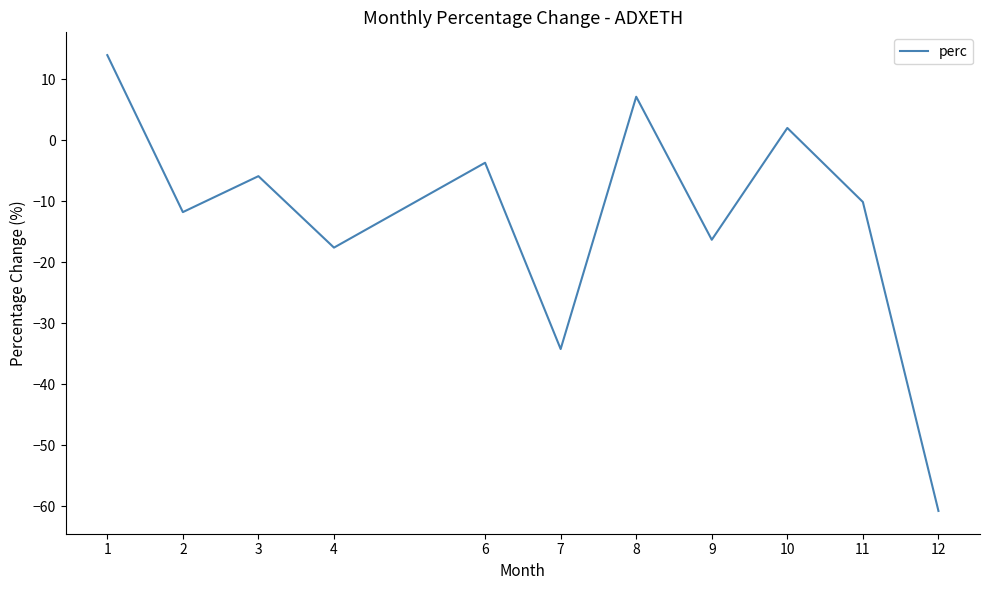

At which category does the chart reach its peak across all series?

1